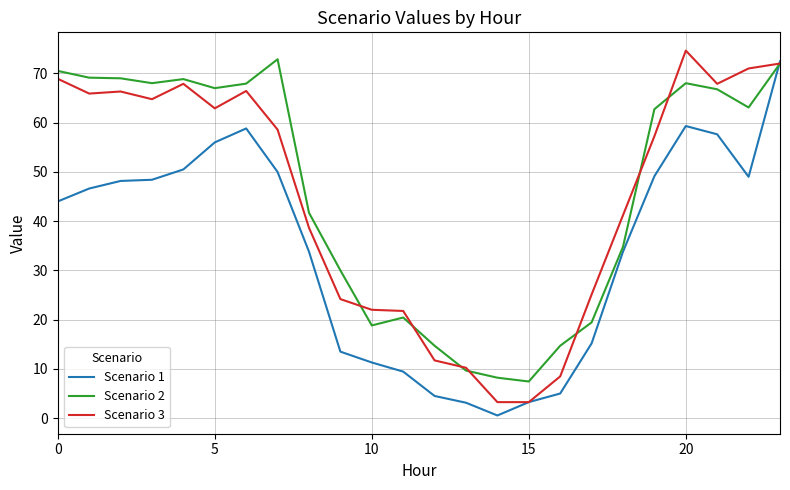

What is the maximum value for Scenario 3?

74.6